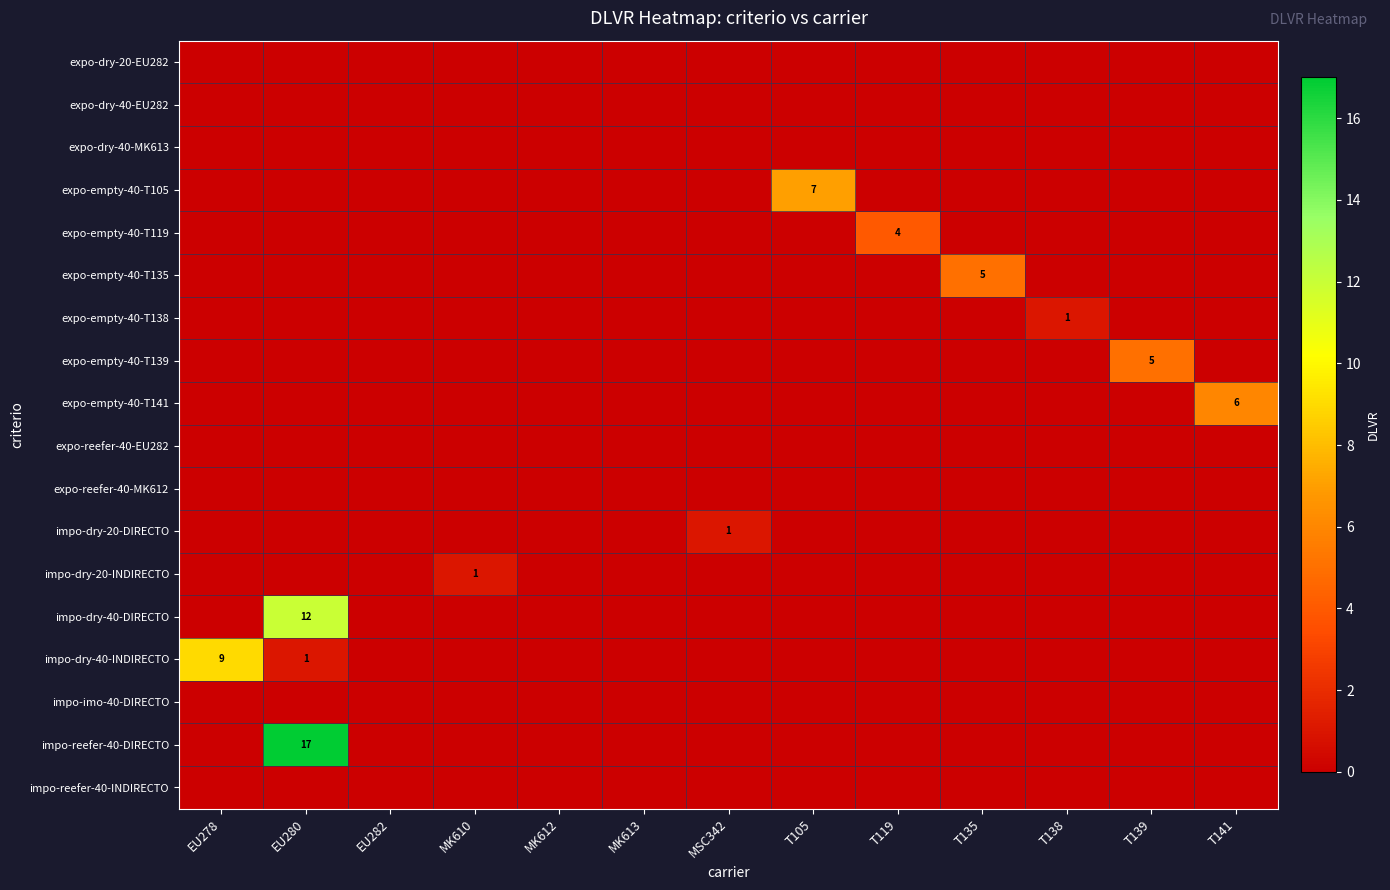

The value of expo-empty-40-T139 at T139 is 5. True or false?

True